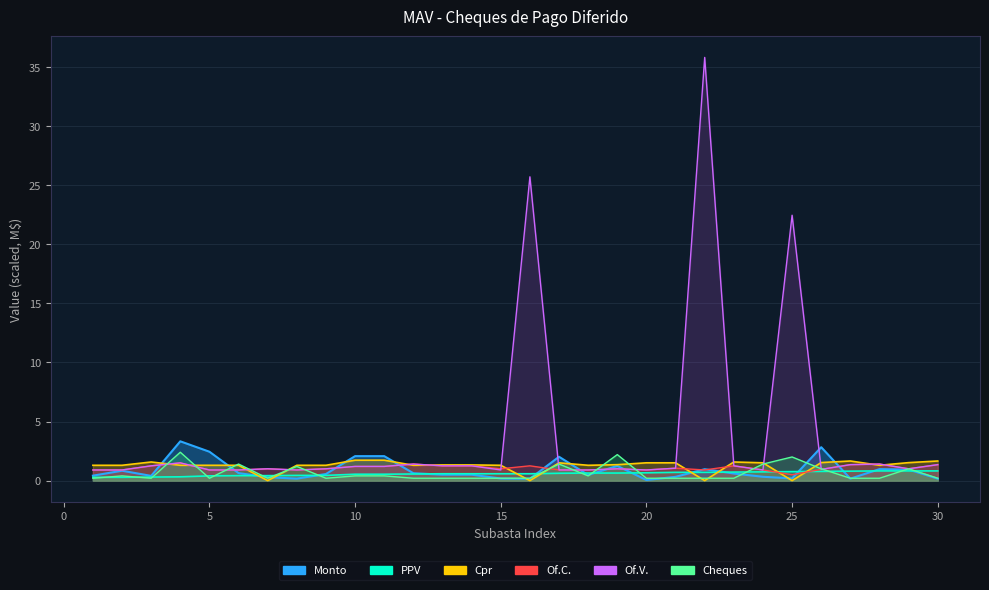

Which series ends up on top after the final intersection of Monto and Cheques?

Cheques